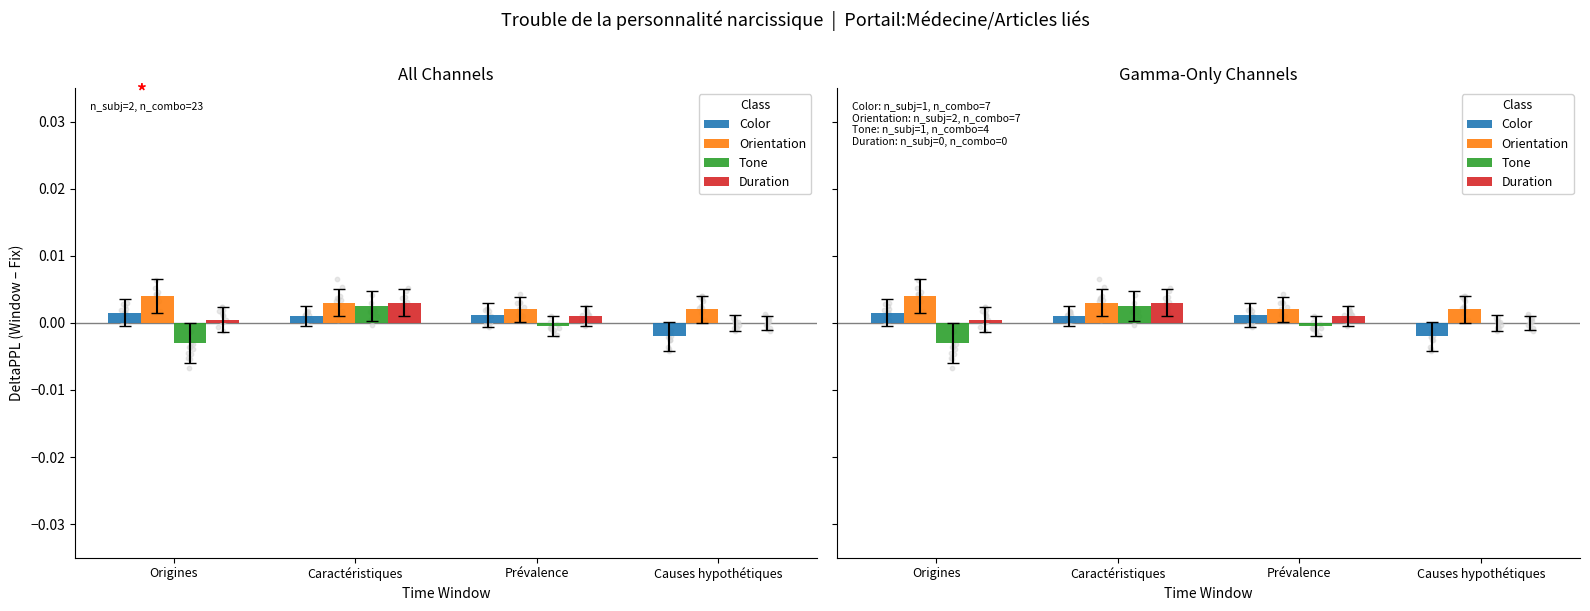

At which category is the sum across all series the highest?

Caractéristiques